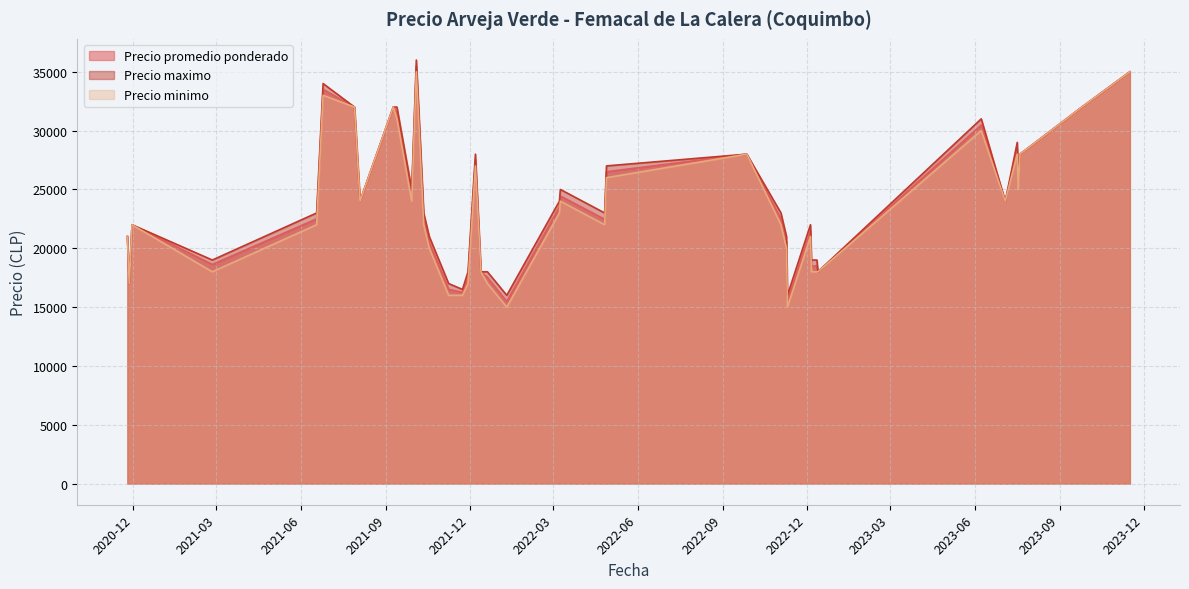

The value of Precio maximo at 2023-07-17 is 38375. True or false?

False